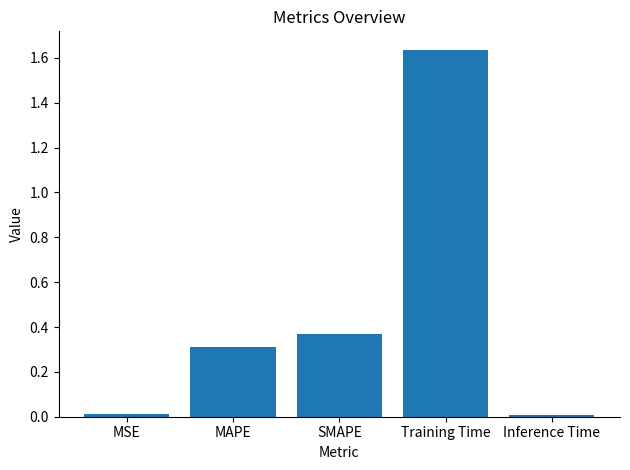

At which category does the chart reach its peak across all series?

Training Time